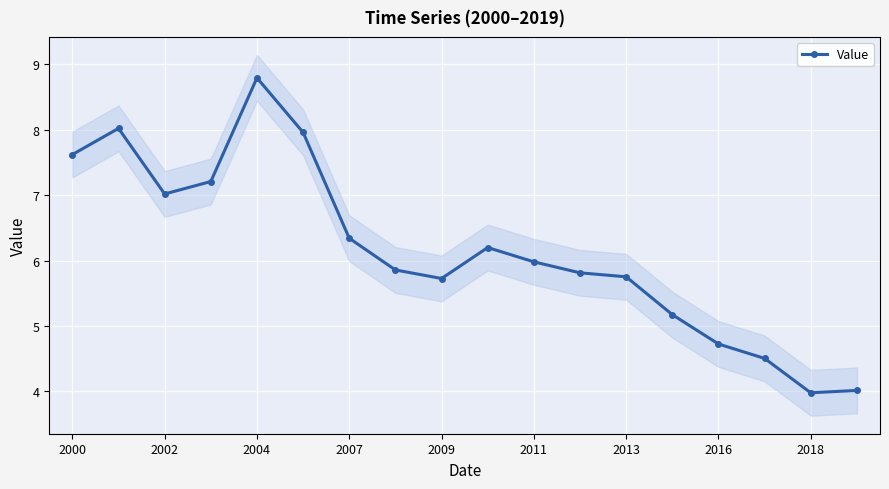

What is the average value?

6.2